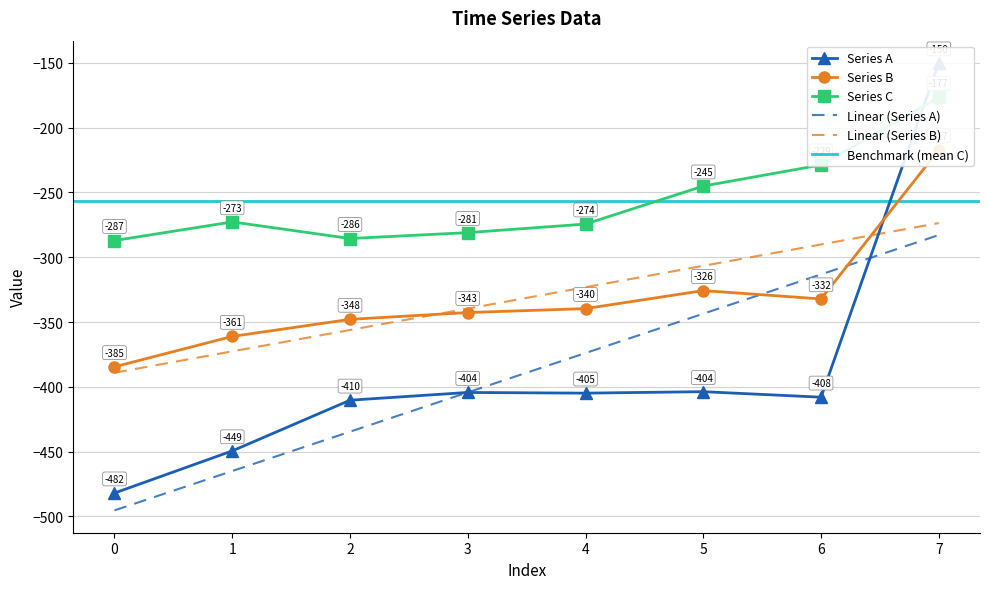

Reading right to left, list all the values displayed in this chart.

row_0.0: 7=-150.1	6=-408.0	5=-403.8	4=-404.9	3=-404.4	2=-410.3	1=-449.5	0=-482.0
row_0.1: 7=-217.1	6=-332.2	5=-325.7	4=-339.6	3=-342.7	2=-347.9	1=-361.1	0=-384.6
row_0.2: 7=-176.6	6=-228.8	5=-245.0	4=-274.4	3=-281.0	2=-285.5	1=-272.7	0=-287.1